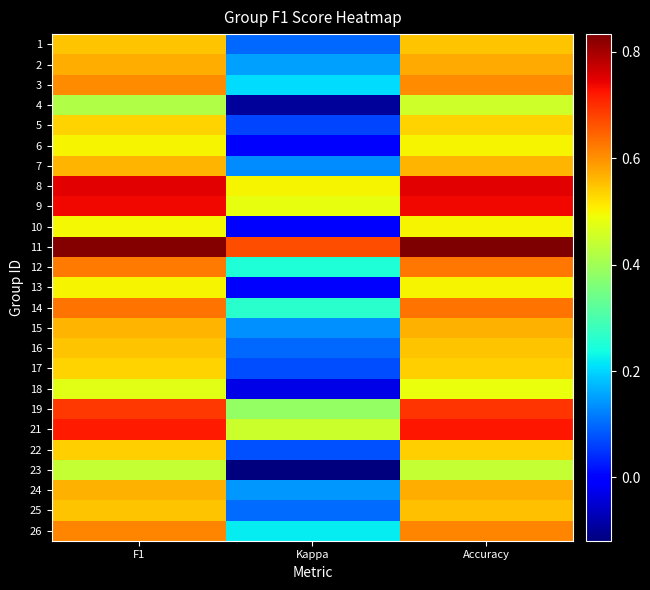

At which category is the sum across all series the highest?

Accuracy